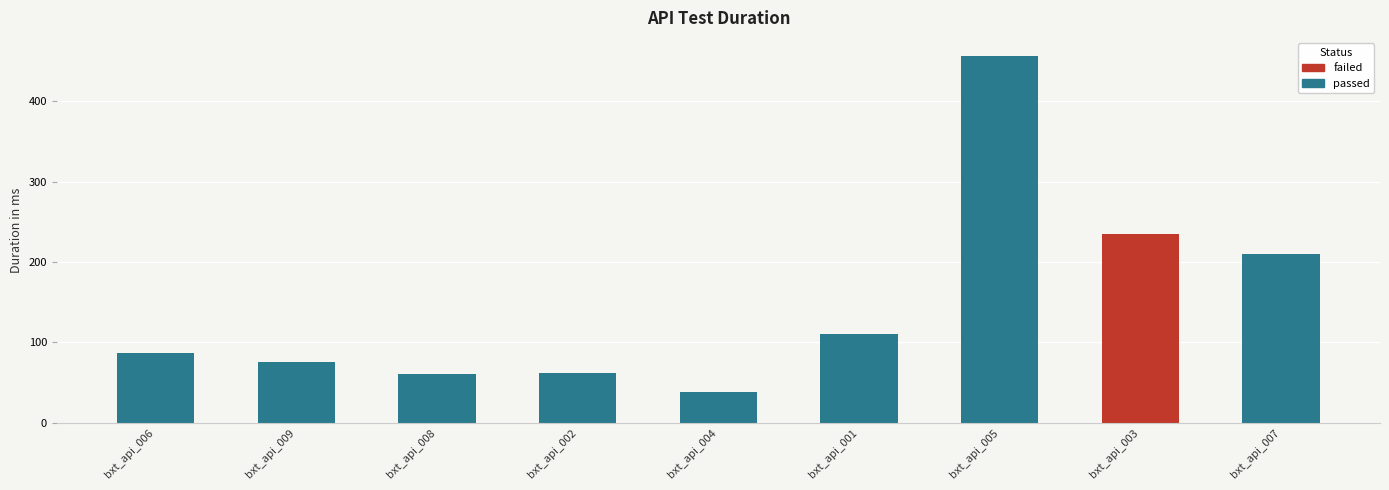

Where does the data first go above 87?

bxt_api_001